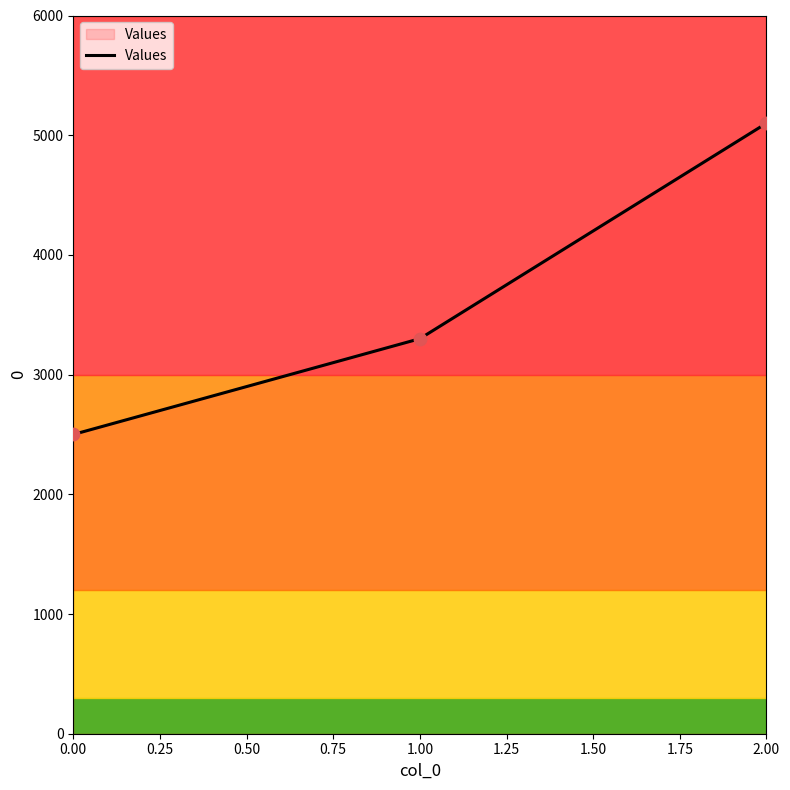

What is the ratio of the value at 2.00 to the value at 0.00?

2.0